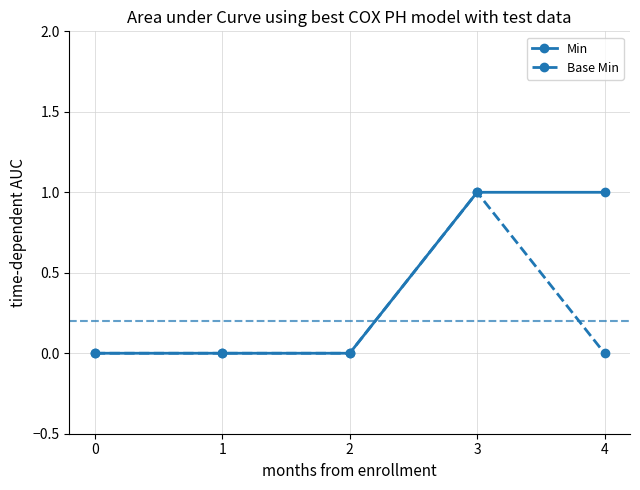

Reading left to right, list all the values displayed in this chart.

Min: 0	0	0	1	1
Base Min: 0	0	0	1	0